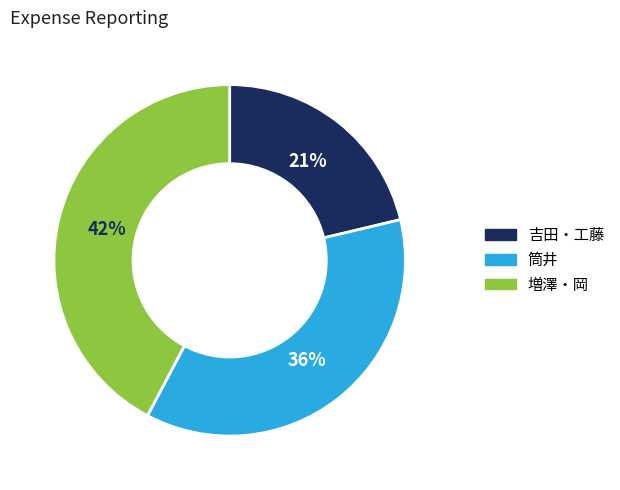

To the nearest percent, what is the difference between the largest and smallest slice percentages?

21%